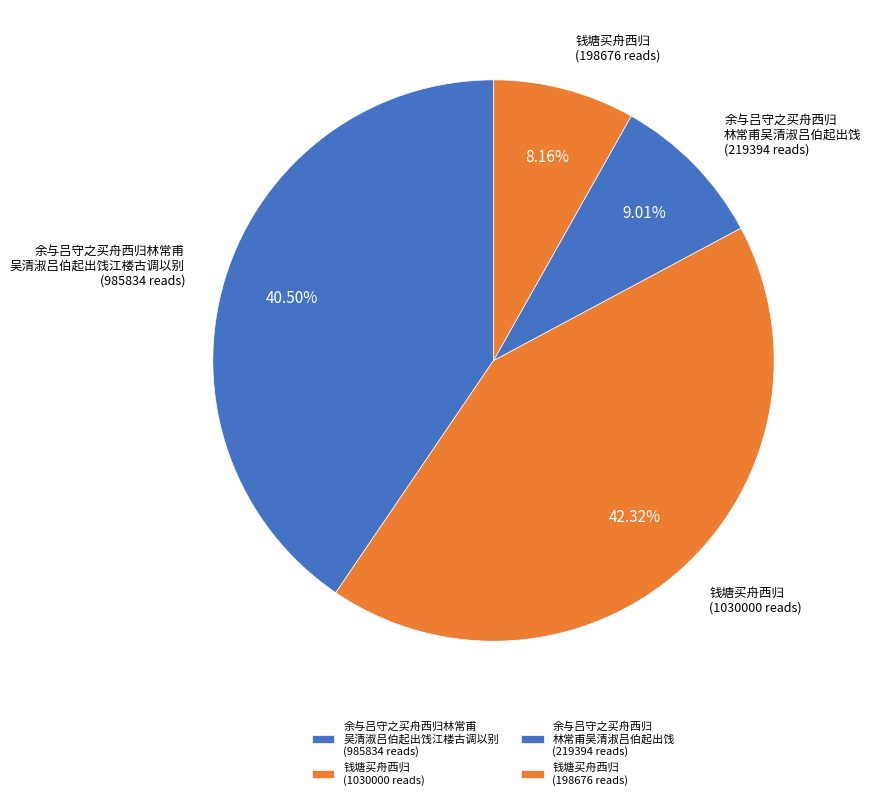

Rank the categories by value from highest to lowest.

钱塘买舟西归 (1030000 reads), 余与吕守之买舟西归林常甫 吴清淑吕伯起出饯江楼古调以别 (985834 reads), 余与吕守之买舟西归 林常甫吴清淑吕伯起出饯 (219394 reads), 钱塘买舟西归 (198676 reads)